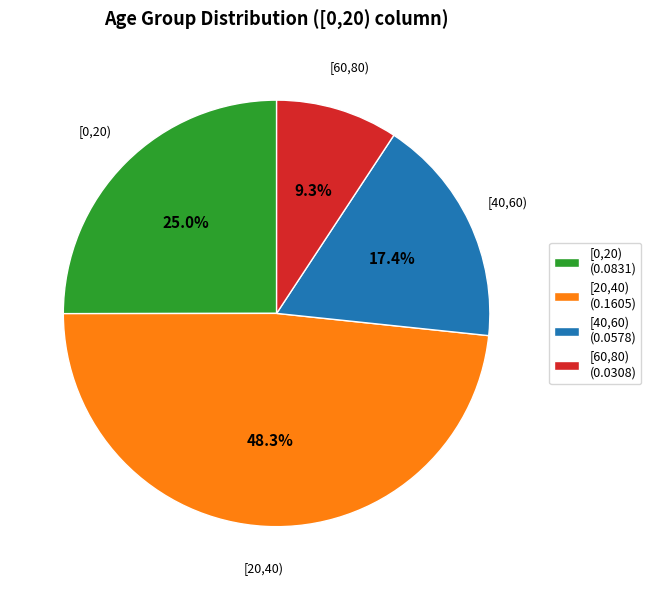

Do [60,80) and [0,20) together represent more than half of the pie?

No